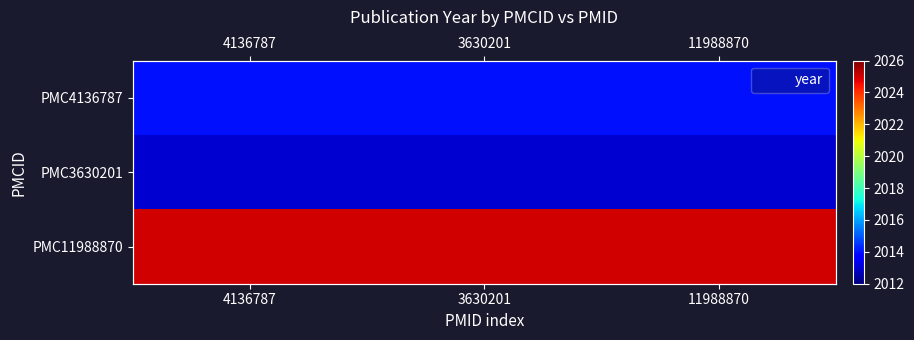

What is the maximum value shown in the chart?

2025